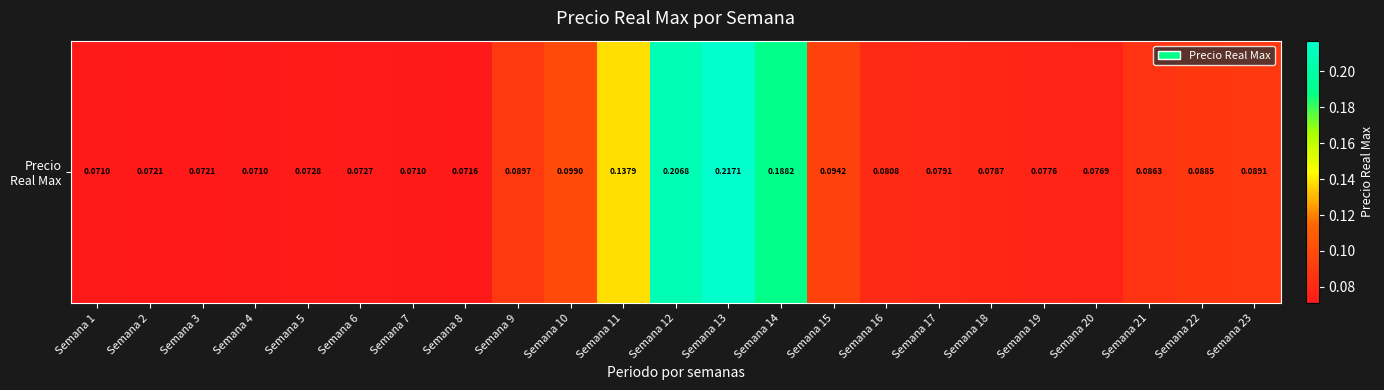

Which category has the highest value across all series?

Semana 13